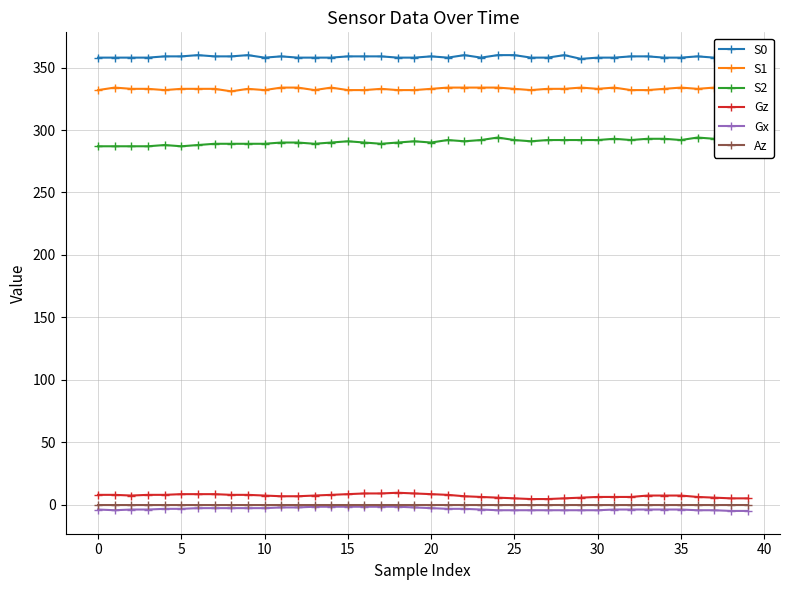

What is the maximum value for Gz?

9.5